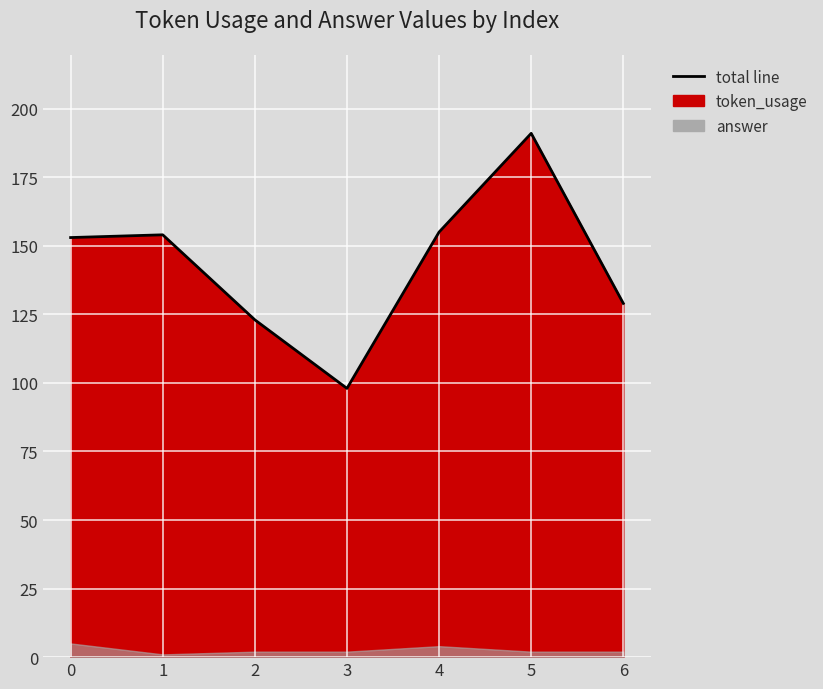

Reading left to right, what are all the values shown in this chart?

0=153	1=154	2=123	3=98	4=155	5=191	6=129